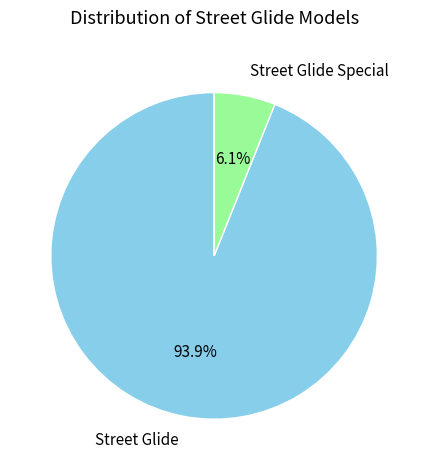

Which has a higher value, Street Glide Special or Street Glide?

Street Glide